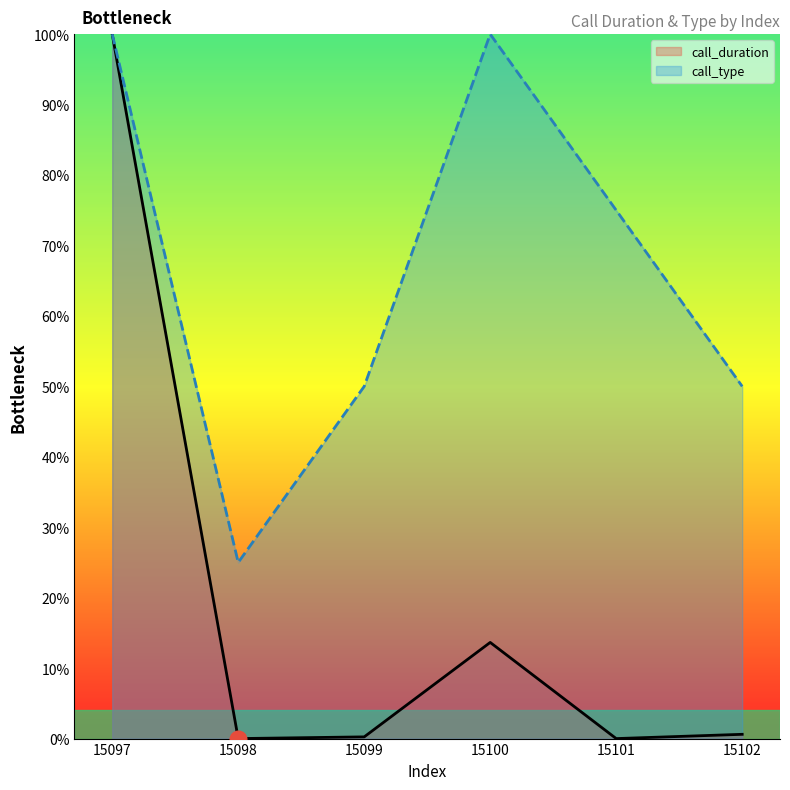

Reading left to right, transcribe all the data shown in this chart.

call_duration: 100.0	0.0	0.2	13.7	0.0	0.6
call_type: 100.0	25.0	50.0	100.0	75.0	50.0